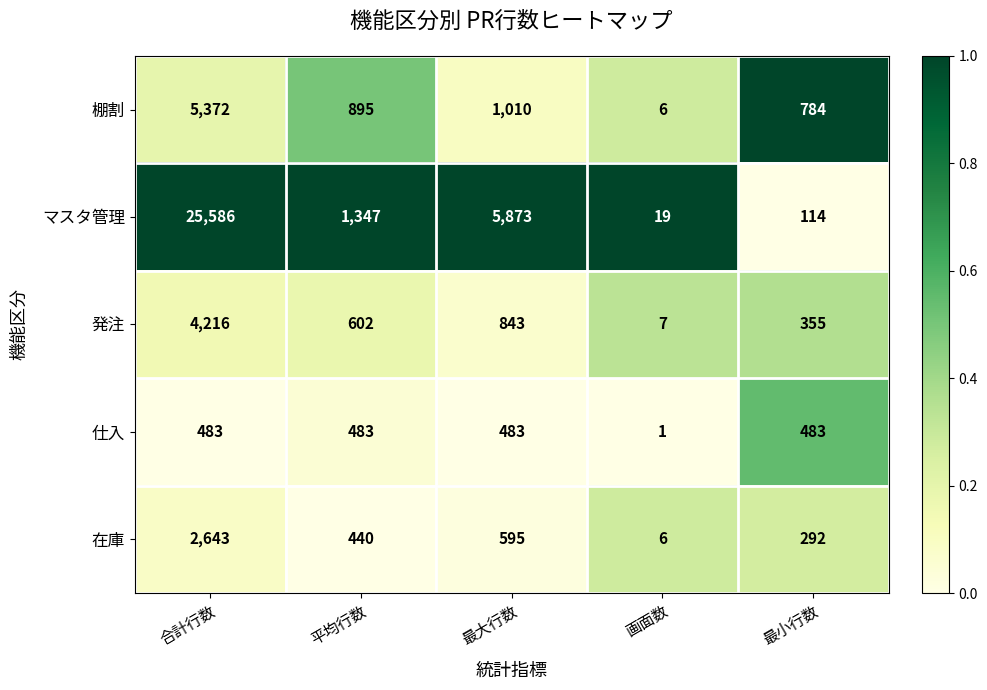

What is the difference between the 棚割 values at 最小行数 and 画面数?

778